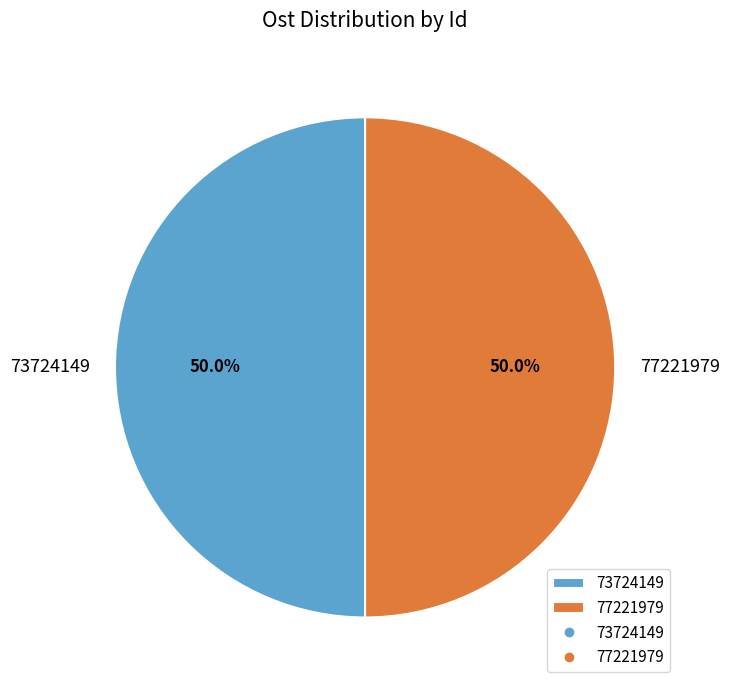

What is the ratio of the value at 77221979 to the value at 73724149?

1.0